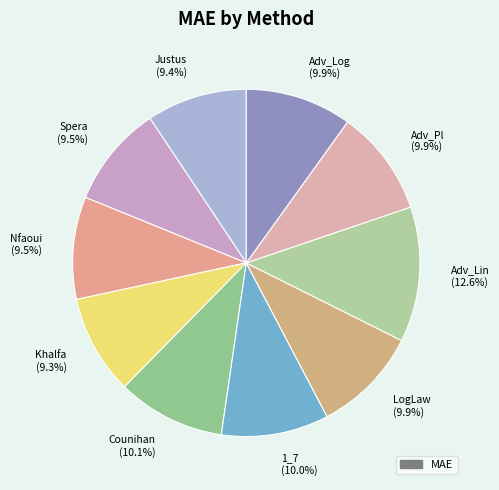

Count the number of slices in the pie.

10